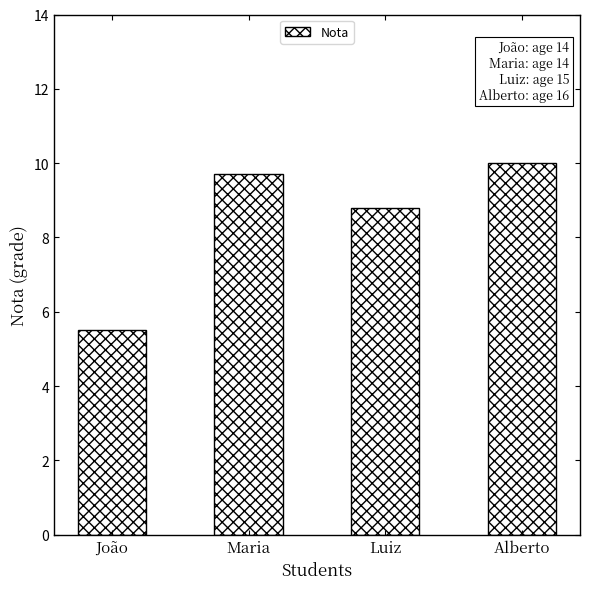

What is the ratio of the value at João to the value at Luiz?

0.6